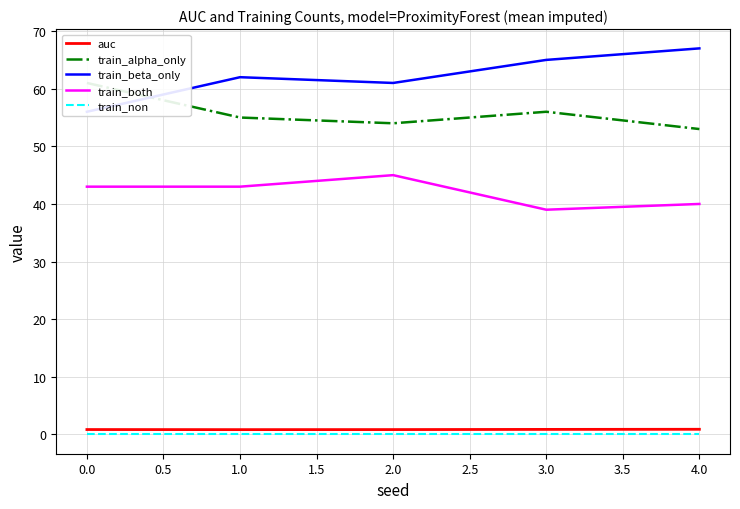

Is it true that auc equals 0.9 at 3.0?

True